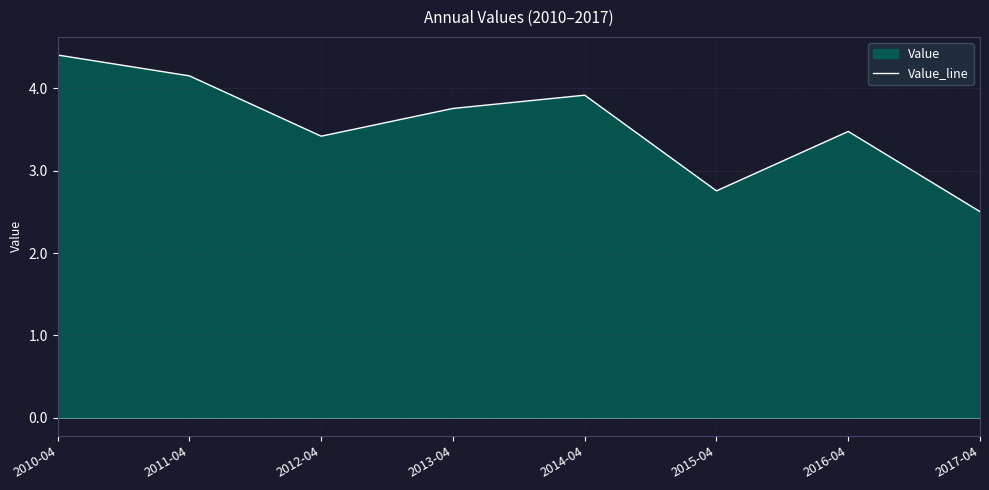

Reading left to right, extract all data points from this chart.

4.4	4.2	3.4	3.8	3.9	2.8	3.5	2.5